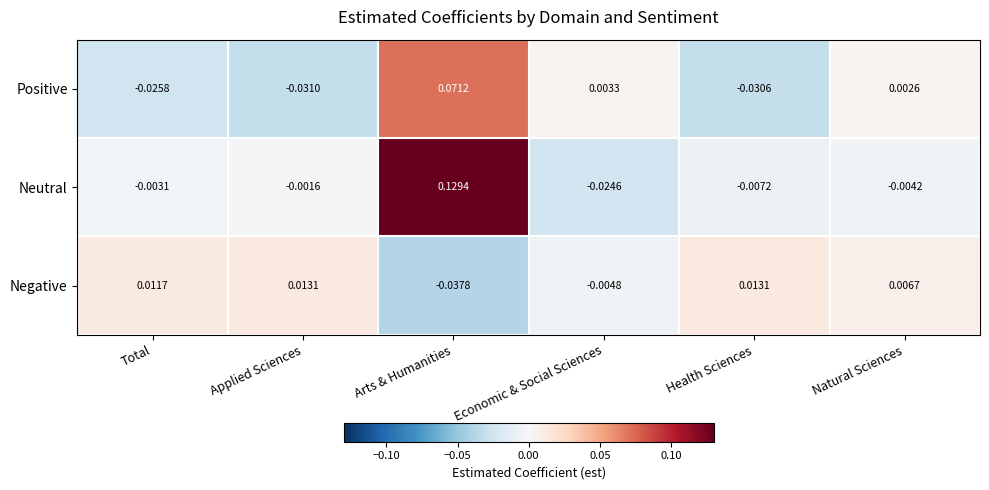

List the series in order of their peak value, highest first.

Neutral, Positive, Negative